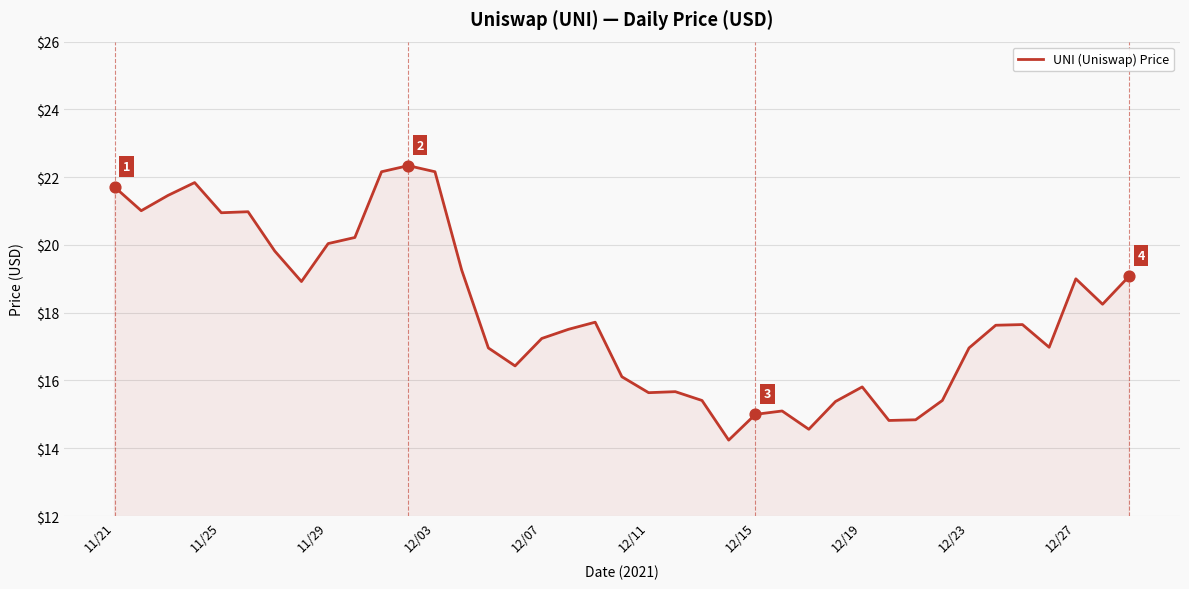

What is the greatest value displayed?

22.3